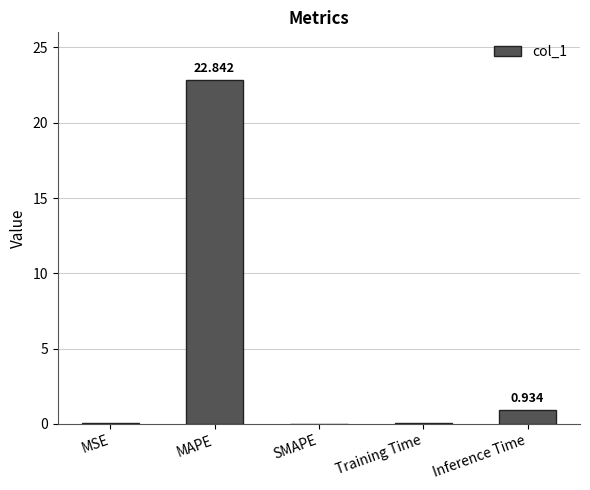

Between MAPE and SMAPE, which is larger?

MAPE